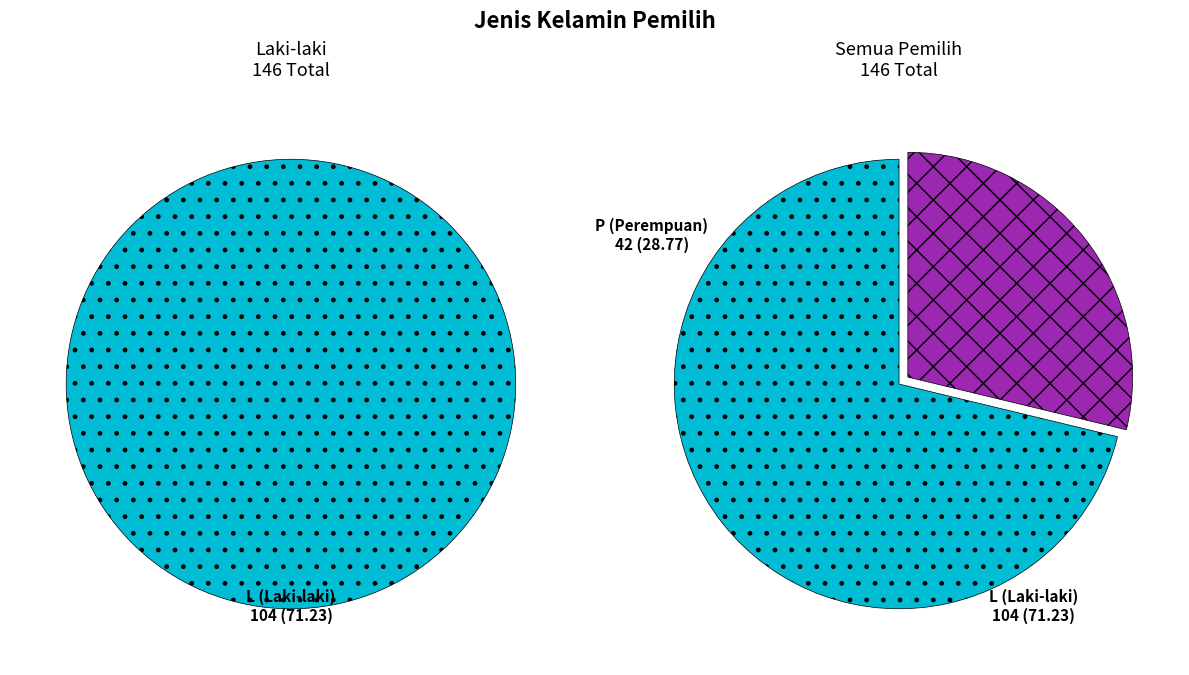

Approximately how many times larger is the value at L compared to P?

2.5